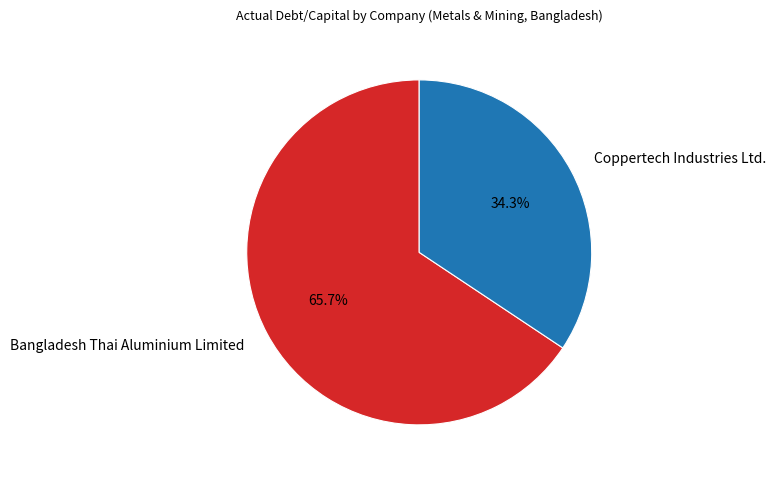

Is it true that Coppertech Industries Ltd. is 41% of the pie?

False